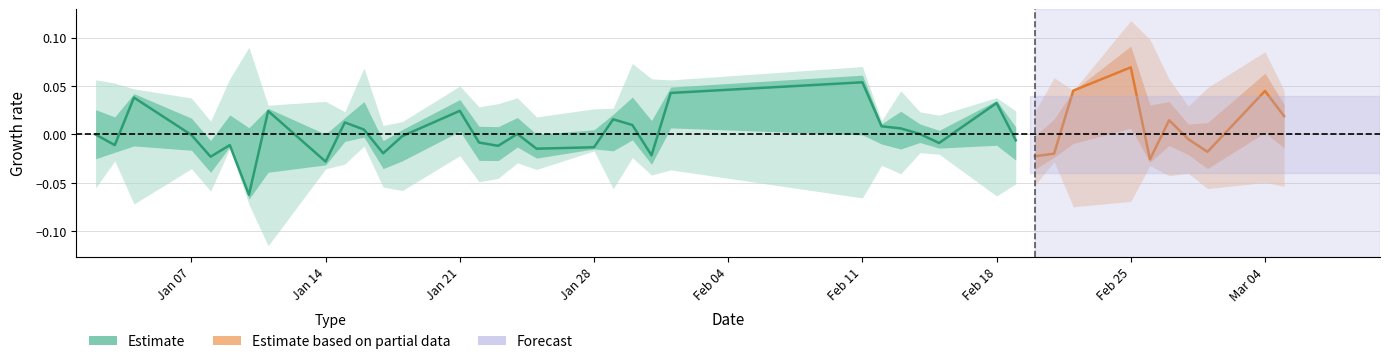

Is it true that close equals 8.1 at 17?

False